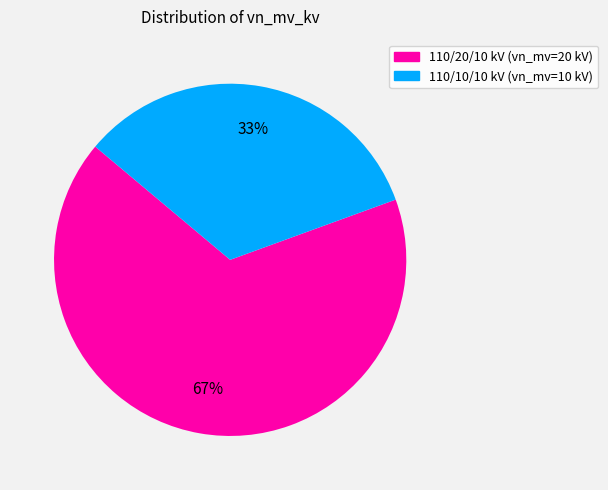

Is there a majority slice in this chart?

Yes